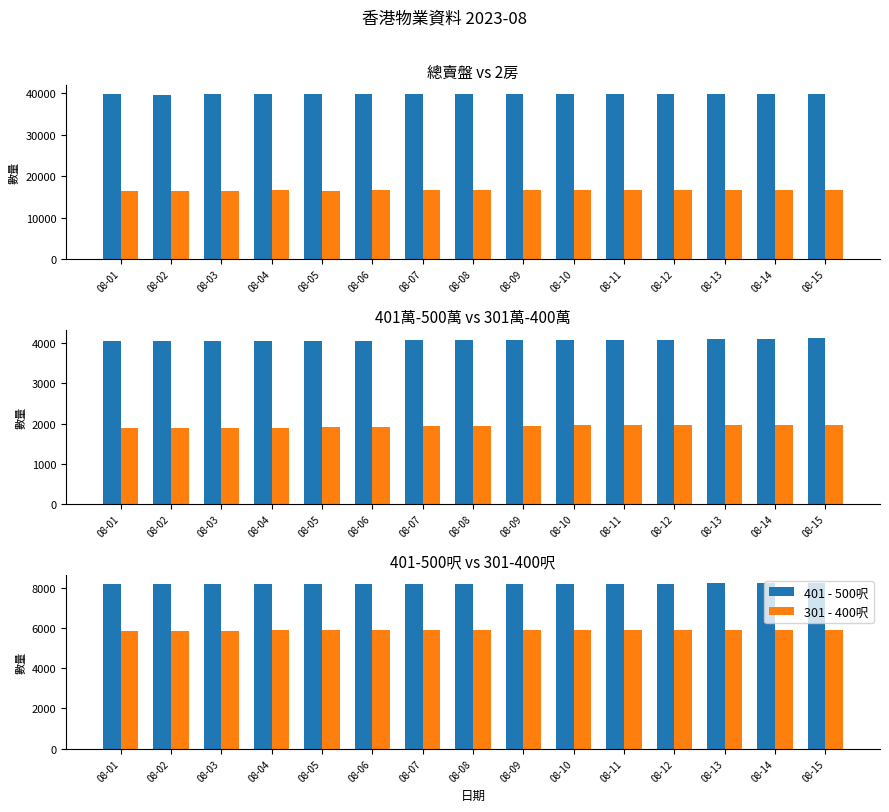

Reading right to left, transcribe all the data shown in this chart.

賣盤: 39961	39947	39930	39891	39891	39864	39789	39865	39874	39822	39790	39786	39761	39737	39757
2房: 16653	16642	16633	16619	16620	16604	16574	16588	16588	16562	16553	16564	16546	16520	16515
401萬 - 500萬: 4120	4107	4108	4087	4087	4088	4079	4084	4076	4057	4049	4056	4053	4052	4045
301萬 - 400萬: 1974	1974	1970	1961	1955	1953	1939	1934	1933	1921	1907	1898	1893	1895	1896
401 - 500呎: 8219	8216	8213	8201	8204	8193	8176	8186	8194	8183	8184	8191	8189	8185	8187
301 - 400呎: 5918	5908	5909	5896	5899	5899	5888	5913	5911	5898	5883	5874	5865	5857	5857